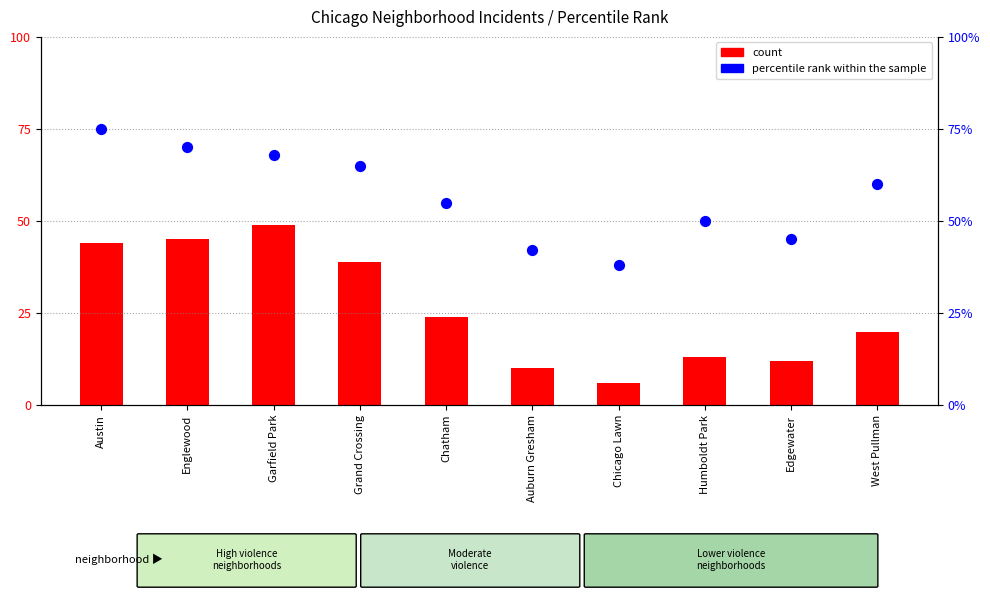

Is the value of percentile rank within the sample at Grand Crossing greater than the value of count at Humboldt Park?

Yes